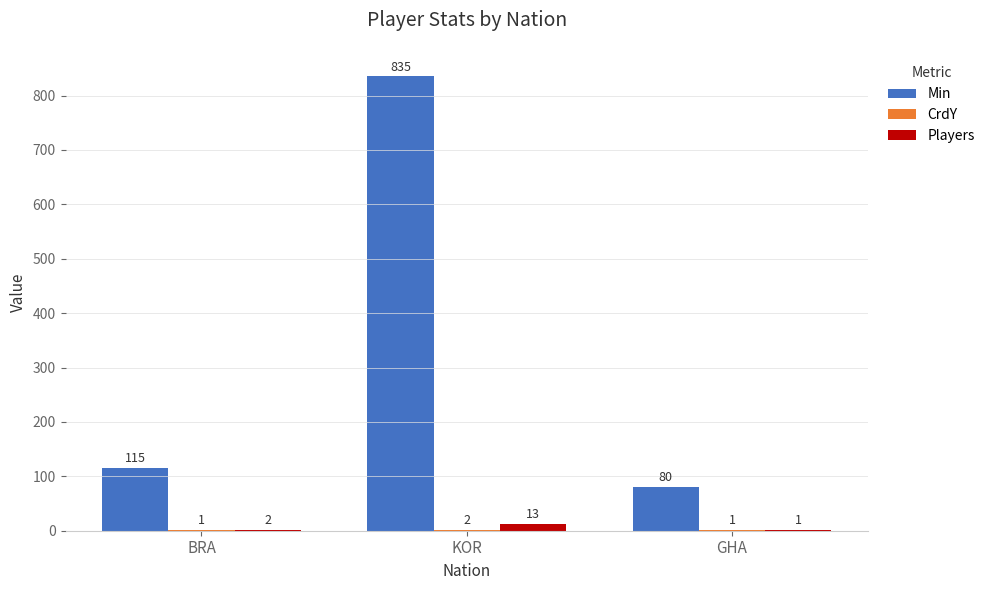

What is the total value across all series at KOR?

850